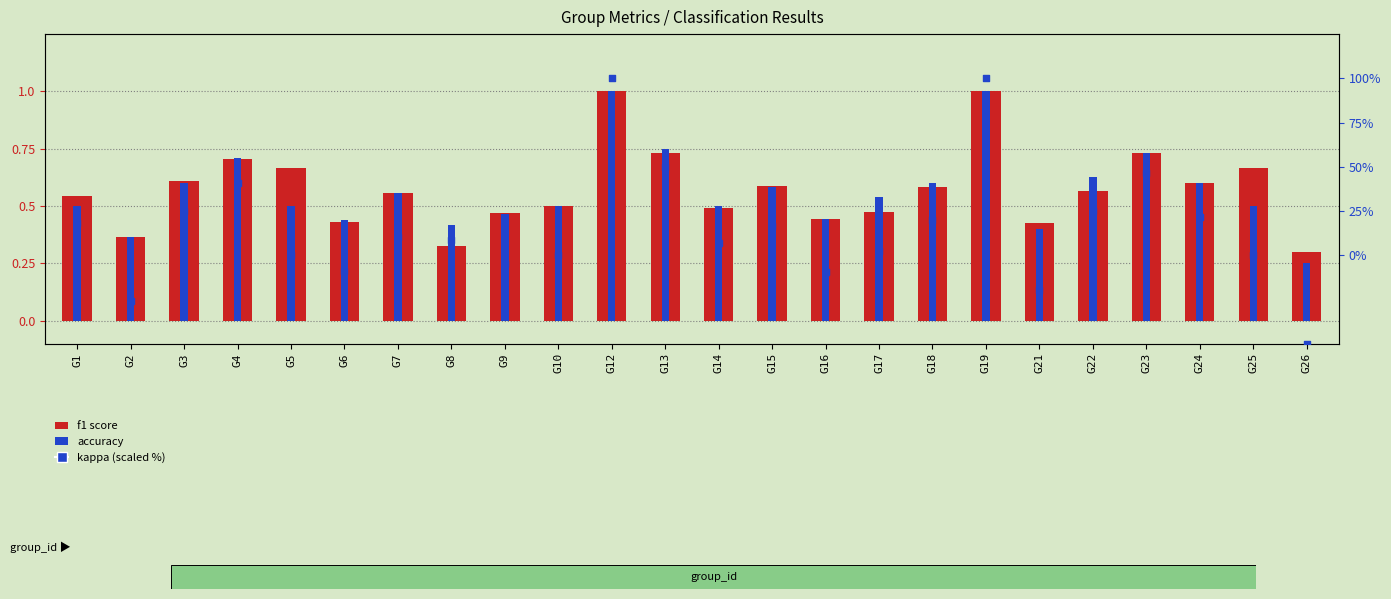

Which series contains the lowest Y value?

kappa (scaled %)